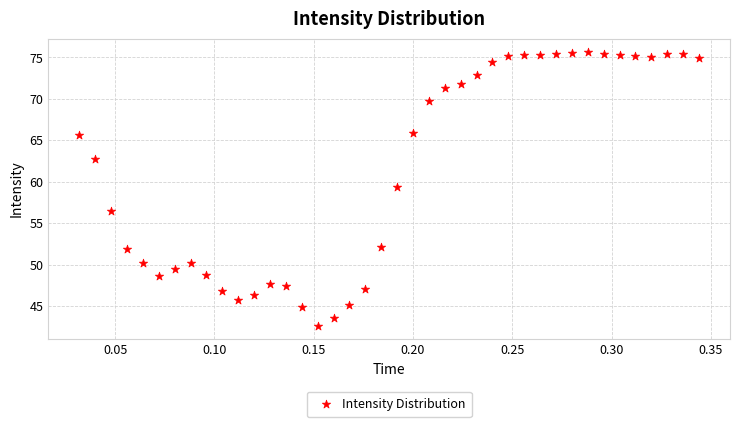

What is the range of X values (max minus min)?

0.3